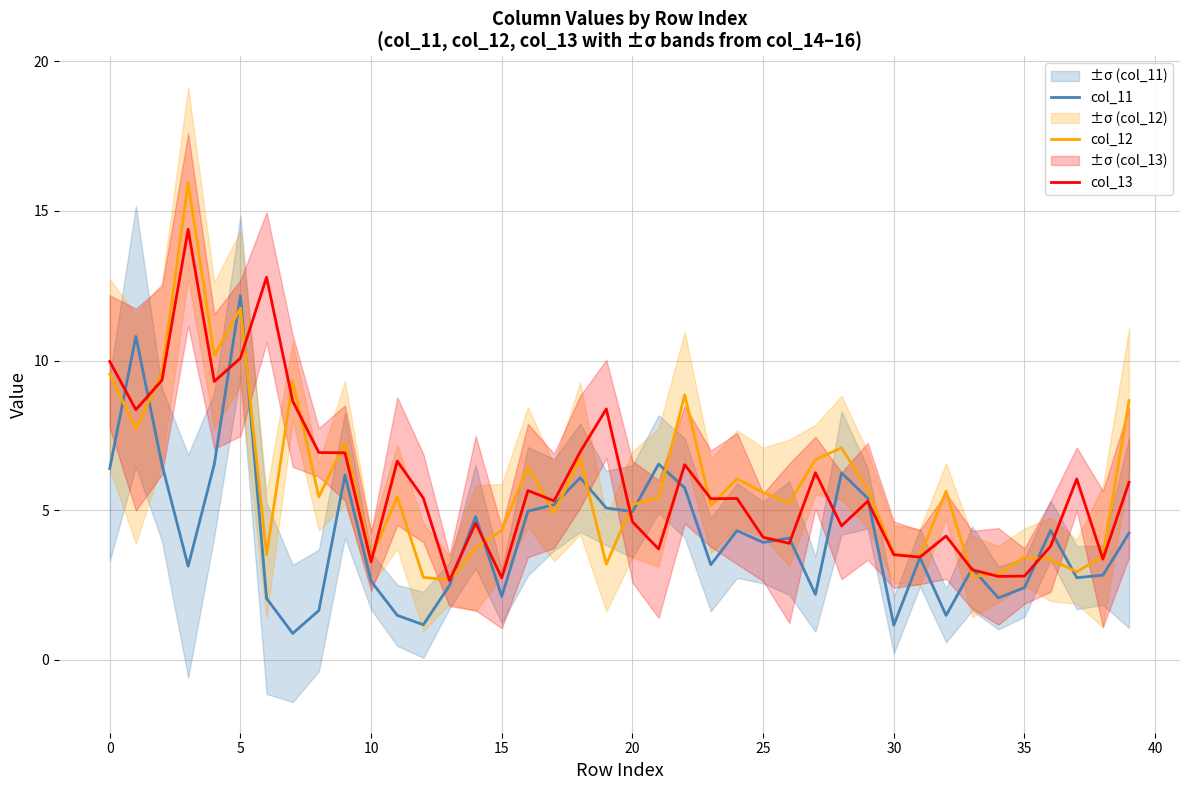

Count the number of categories in the chart.

40